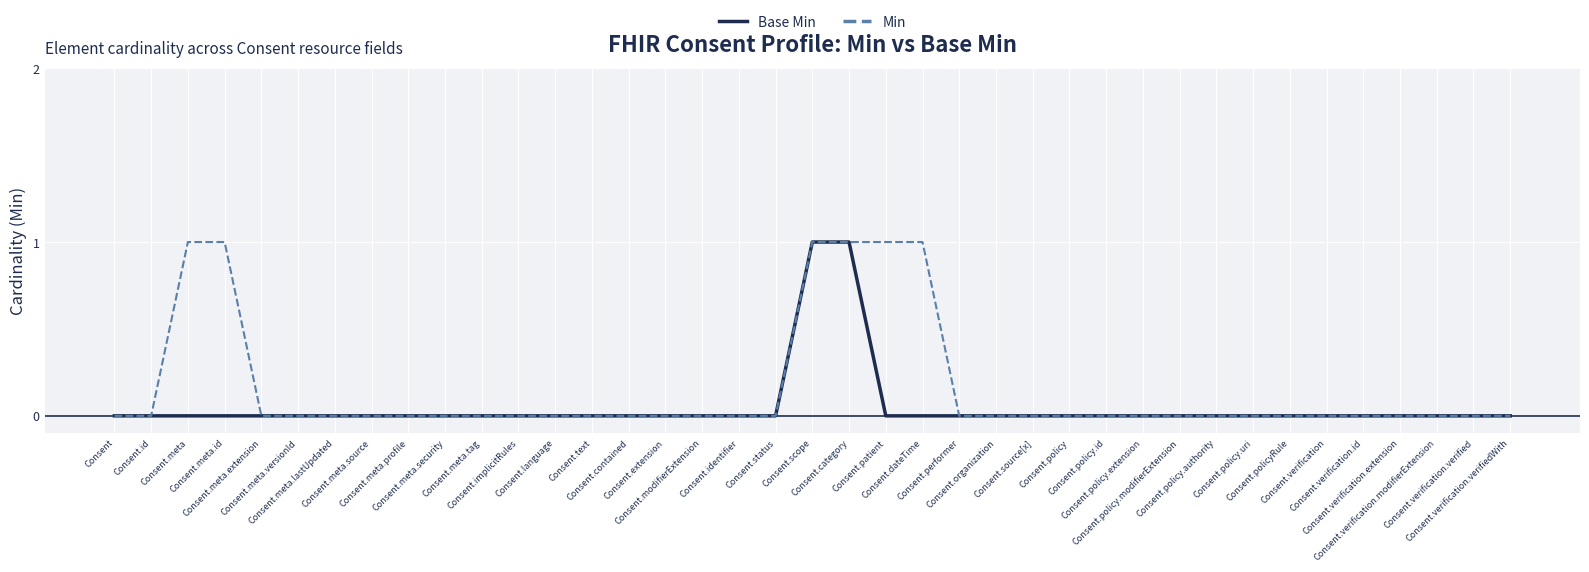

List the series in order of their overall mean, highest first.

Min, Base Min